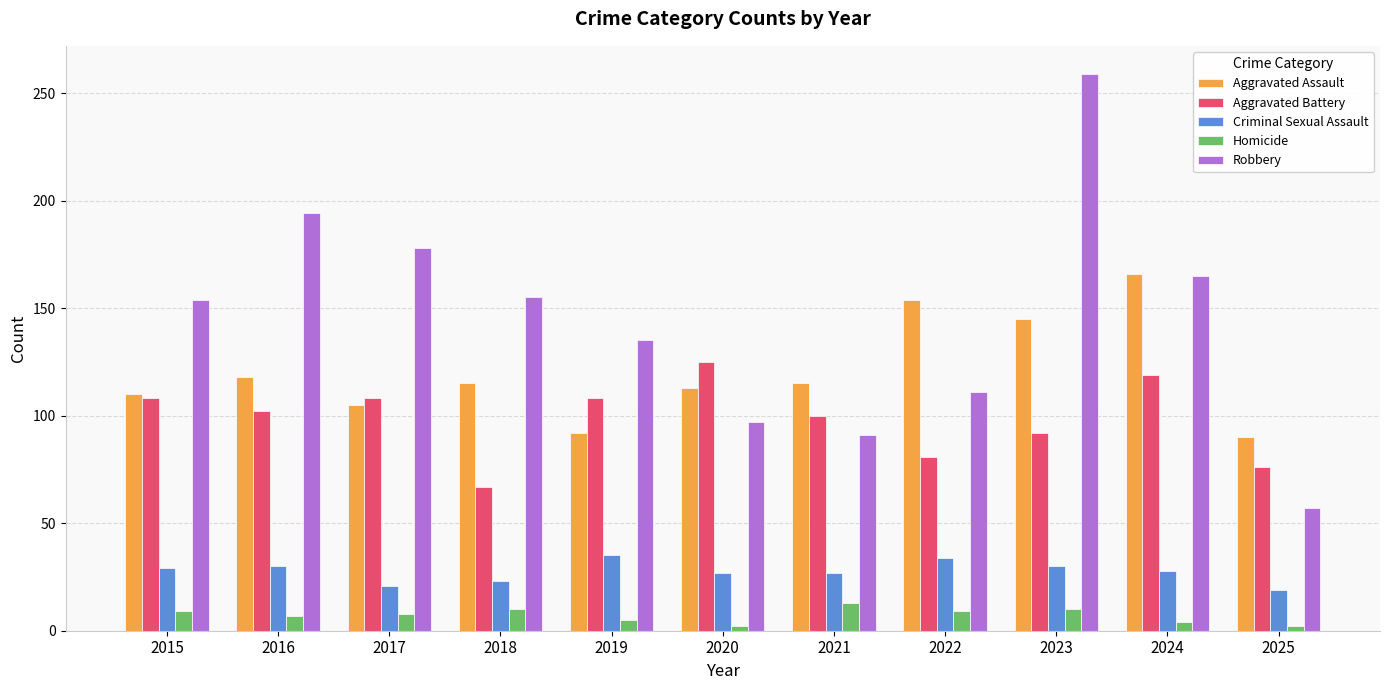

Rank the series by their maximum value, from highest to lowest.

Robbery, Aggravated Assault, Aggravated Battery, Criminal Sexual Assault, Homicide